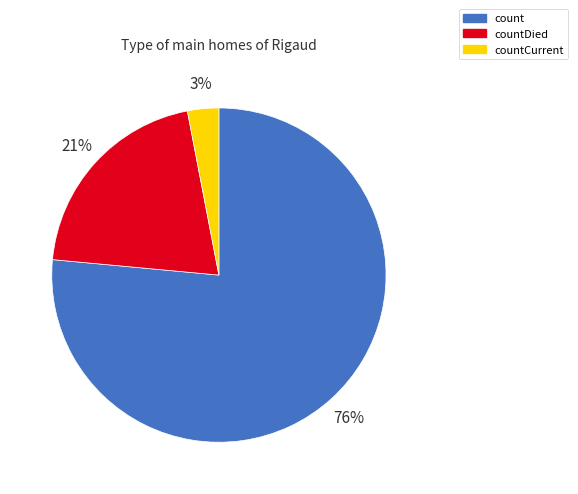

Rank the categories by value from lowest to highest.

countCurrent, countDied, count